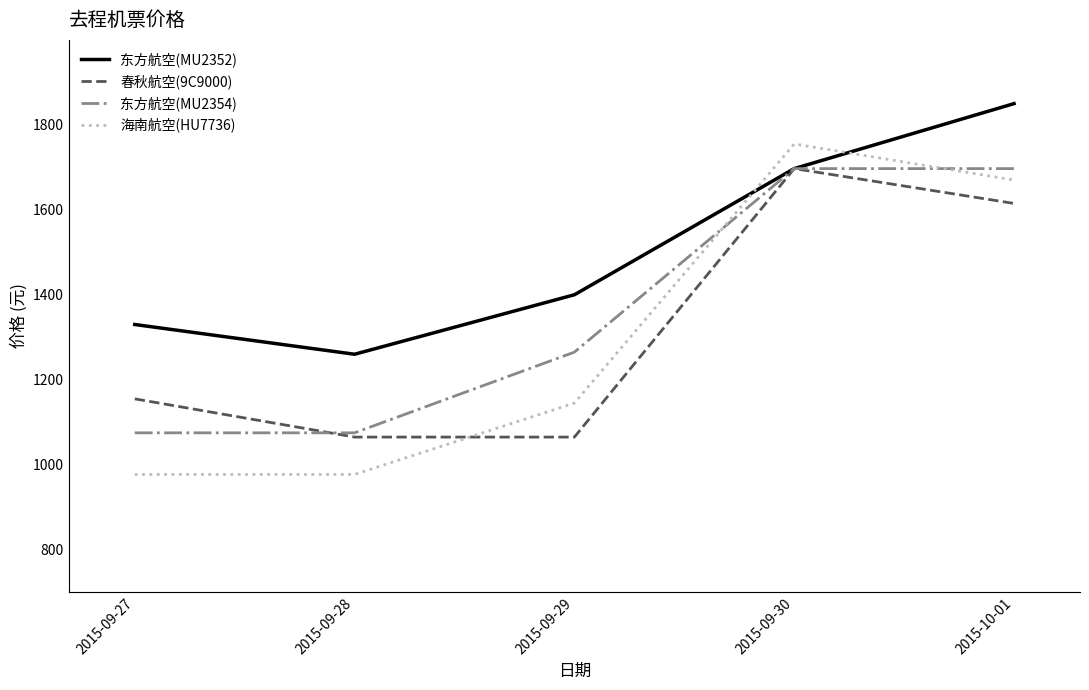

Reading left to right, list all the values displayed in this chart.

东方航空(MU2352): 1330	1260	1400	1697	1850
春秋航空(9C9000): 1155	1065	1065	1697	1615
东方航空(MU2354): 1075	1075	1265	1697	1697
海南航空(HU7736): 977	977	1145	1755	1670